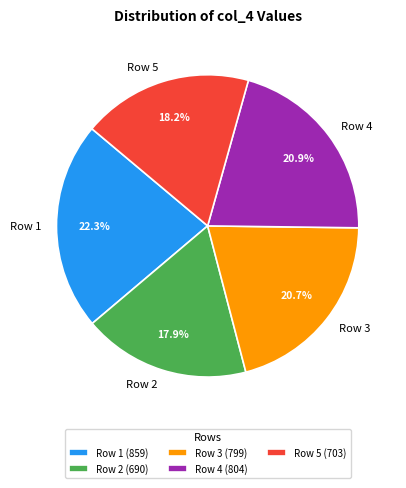

To the nearest percent, what is the average slice percentage?

20%